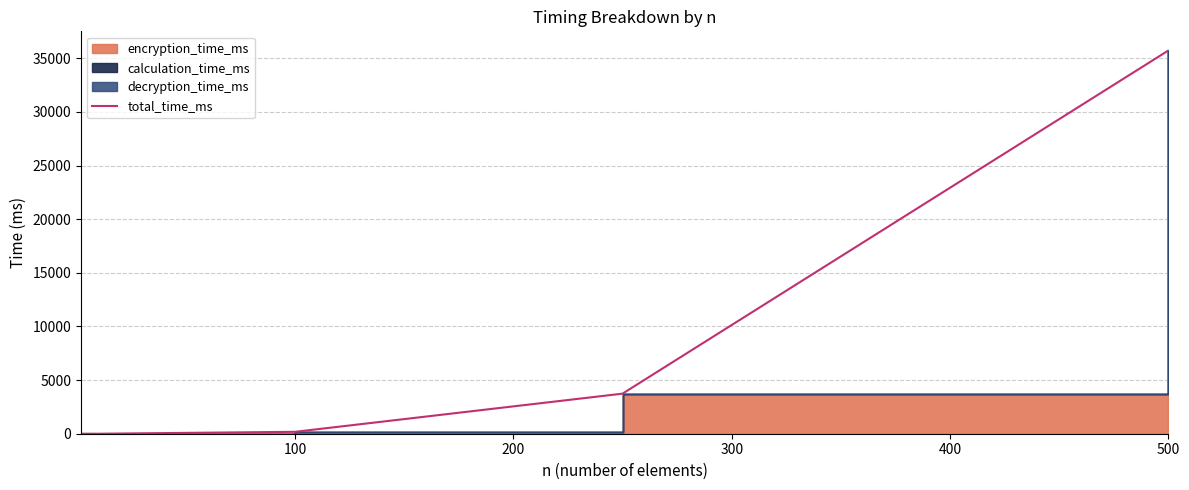

How many data points are less than 176?

2